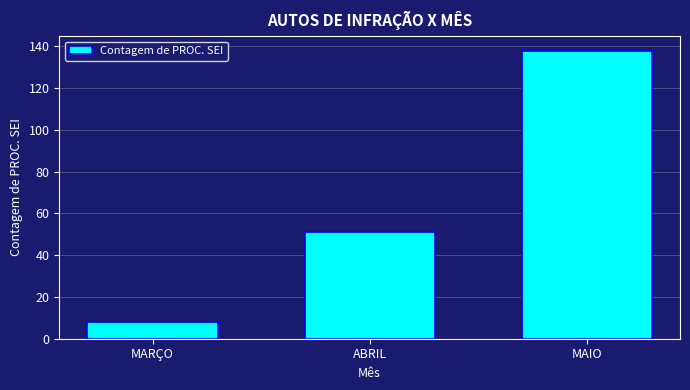

Reading right to left, list all the values displayed in this chart.

138	51	8